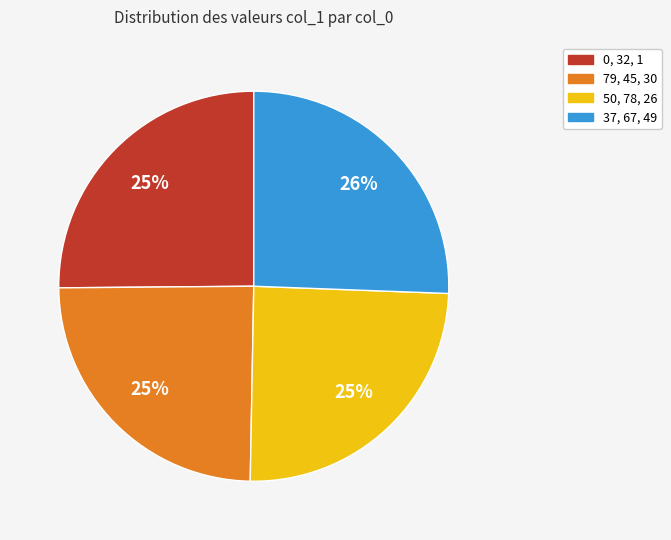

Does 50, 78, 26 account for over 50% of the chart?

No